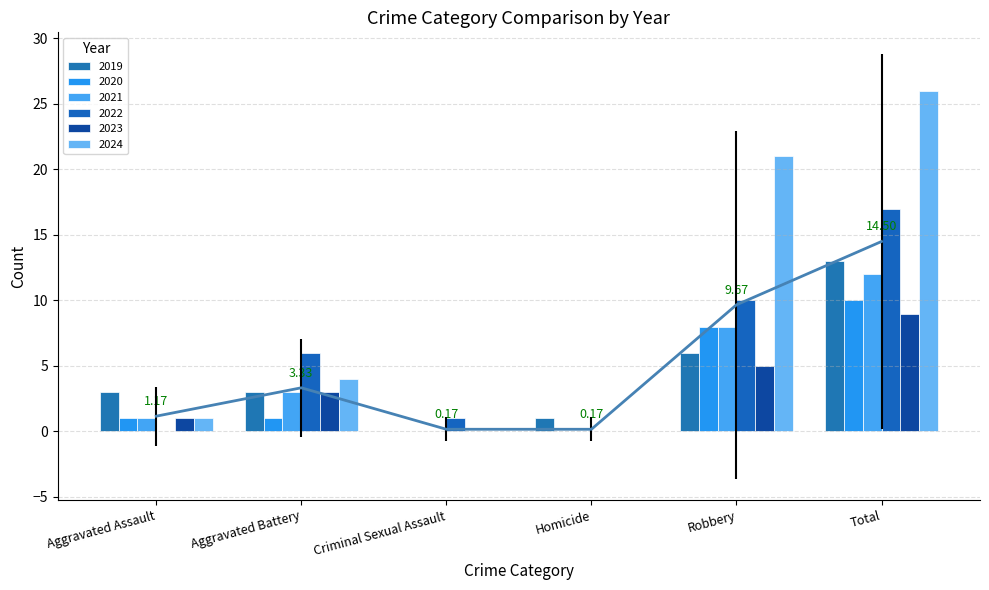

True or false: 2019 has a value of 0 at Criminal Sexual Assault.

True